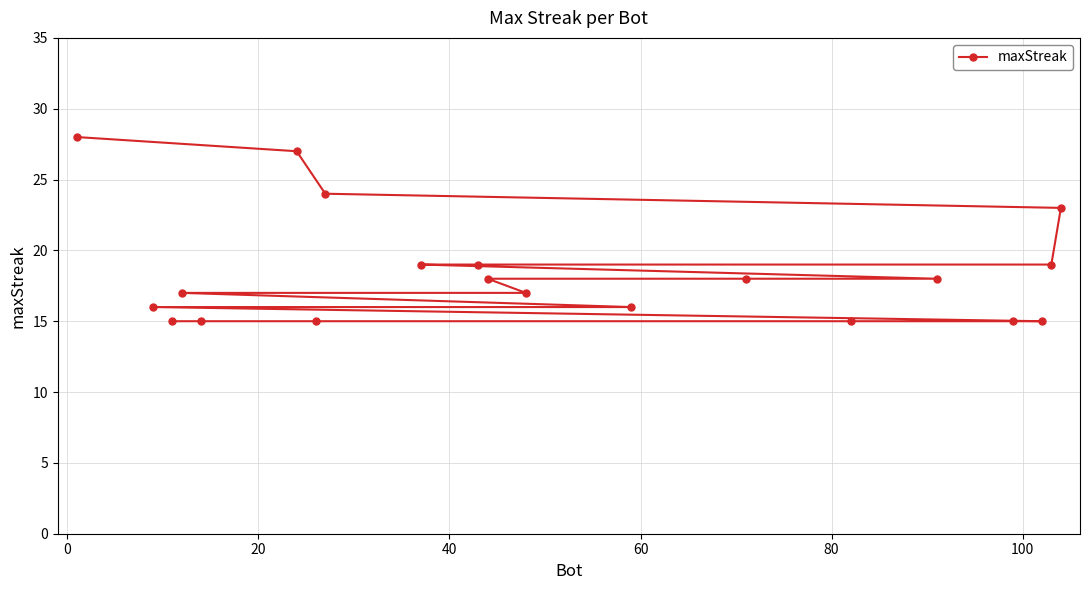

What is the greatest value displayed?

28